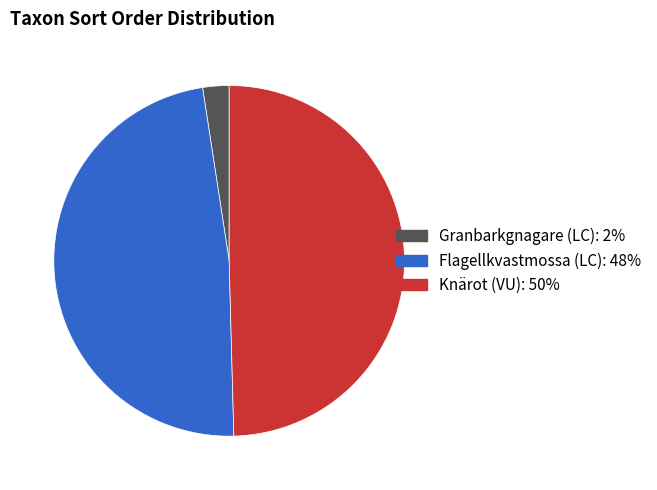

Do Flagellkvastmossa (LC) and Knärot (VU) together represent more than half of the pie?

Yes